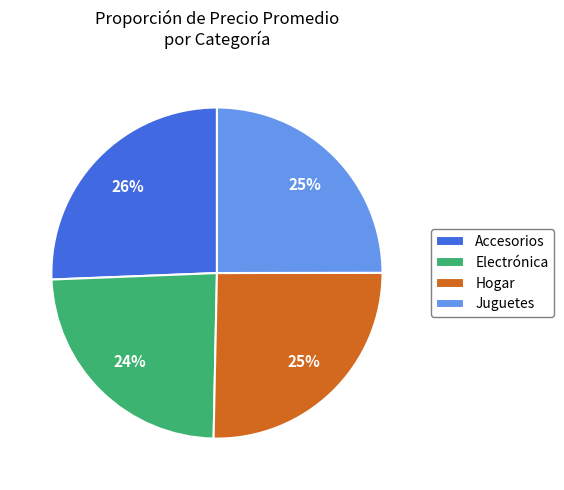

Does Hogar represent more than half of the total?

No